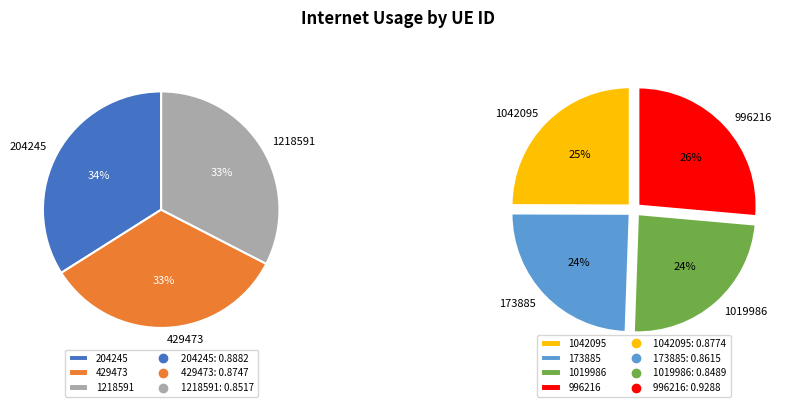

What is the smallest slice in the pie chart?

1019986